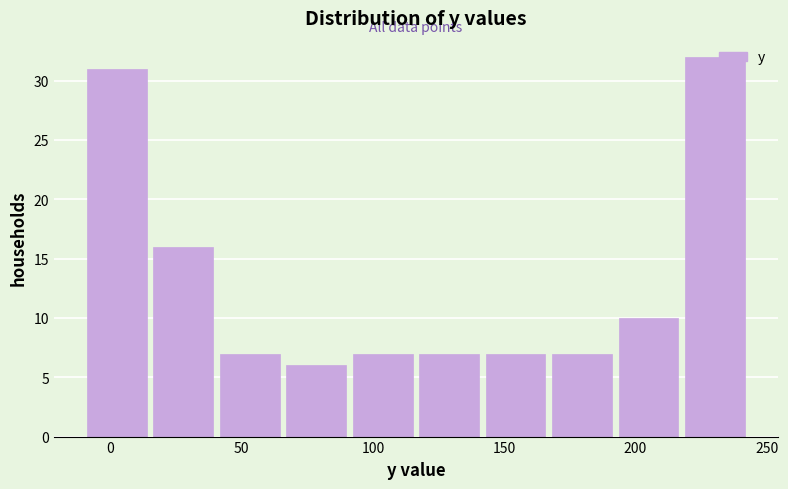

Reading left to right, transcribe this chart: for each bar, give the range it covers on the x-axis and its height. Neither the bar edges nor the heights are printed on the chart, so give them approximately, as read against the axes.

-10 to 15: 31
15 to 40: 16
40 to 65: 7
65 to 90: 6
90 to 120: 7
120 to 145: 7
145 to 170: 7
170 to 195: 7
195 to 220: 10
220 to 245: 32